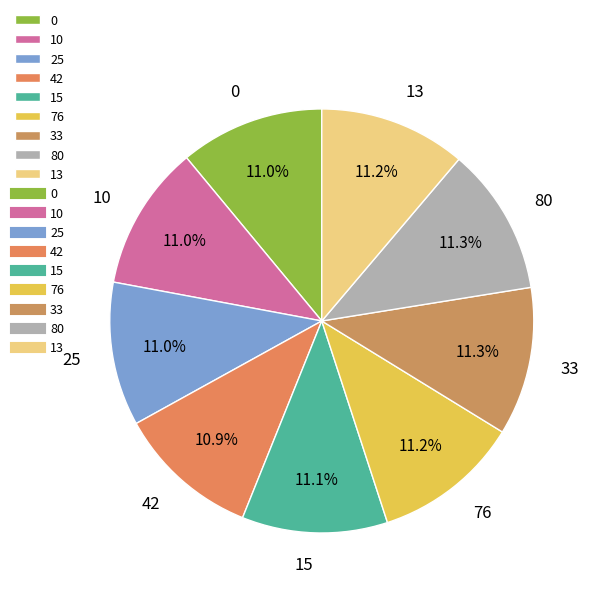

What percentage is NOT represented by 33?

88.7%